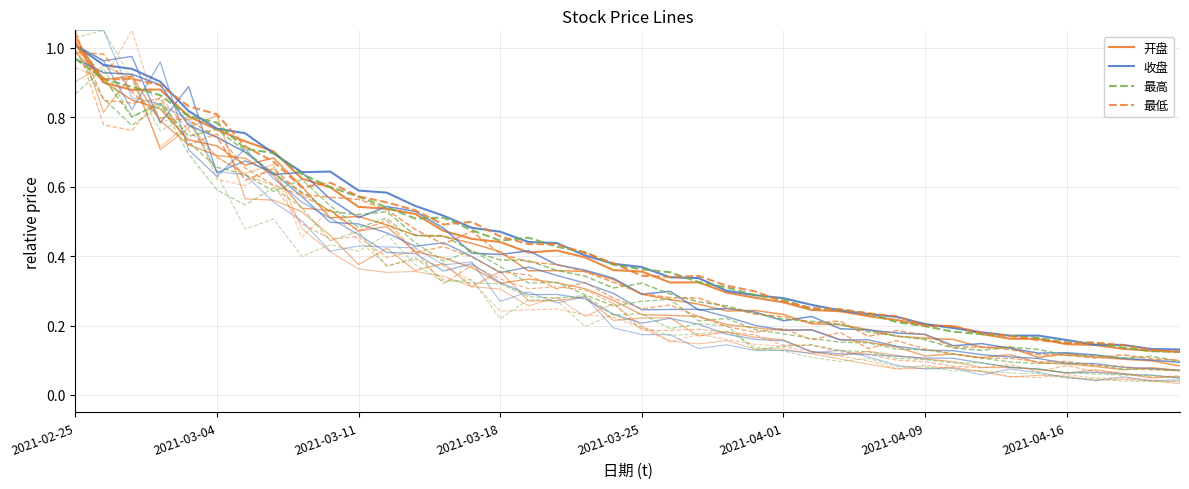

What are all the series names shown in the legend?

开盘, 收盘, 最高, 最低